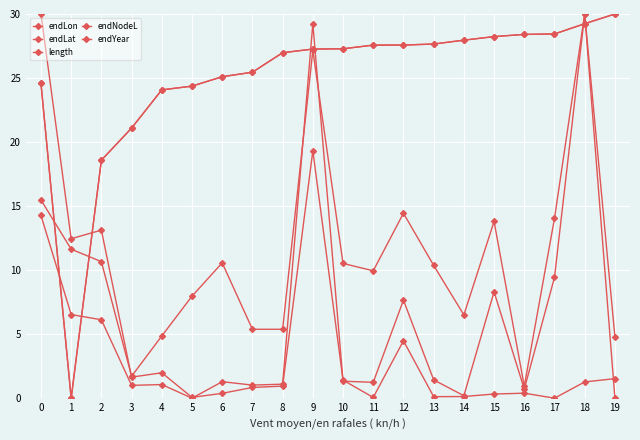

Does the chart have visible grid lines?

Yes